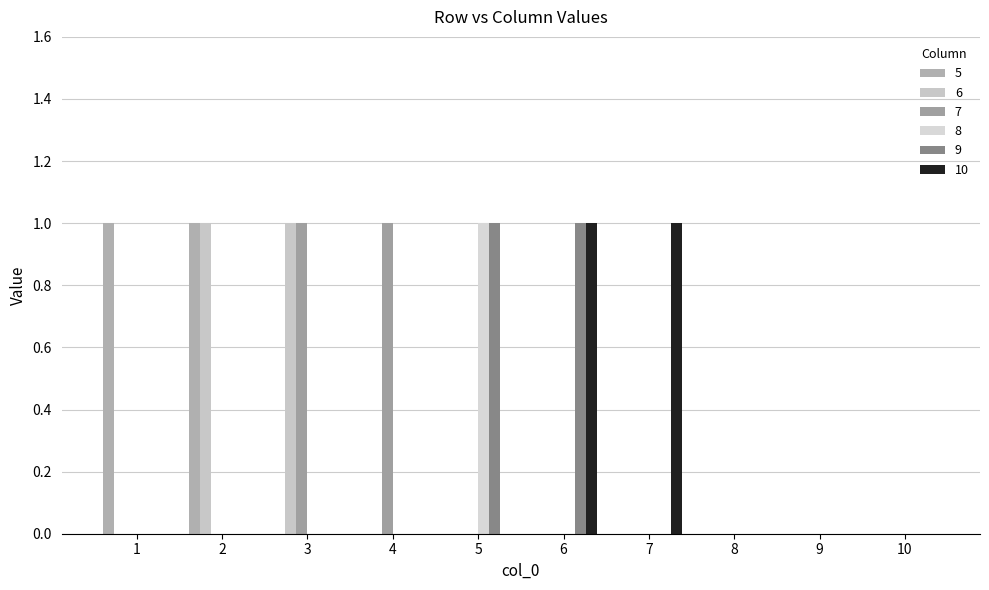

How many series are shown in this chart?

6